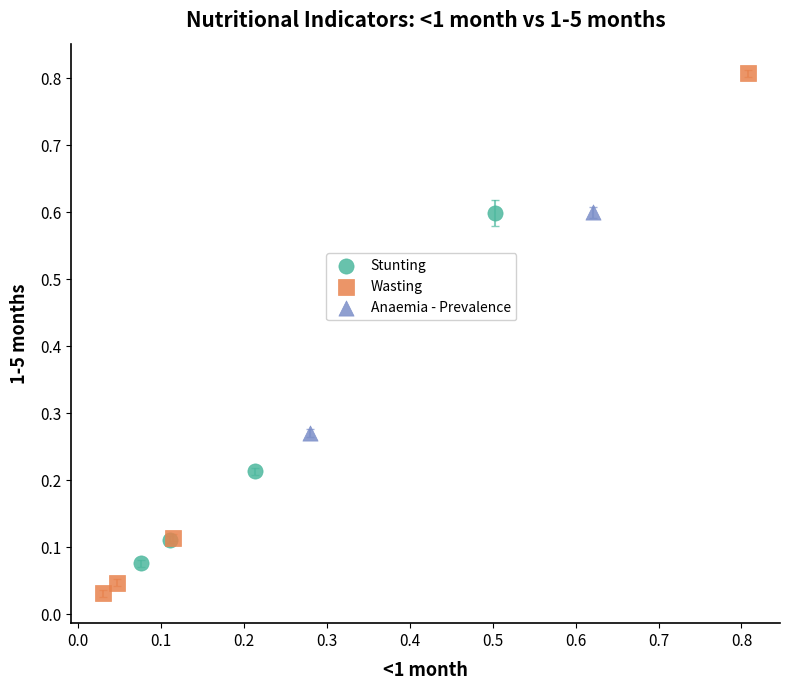

Which series has the widest spread of Y values?

Wasting